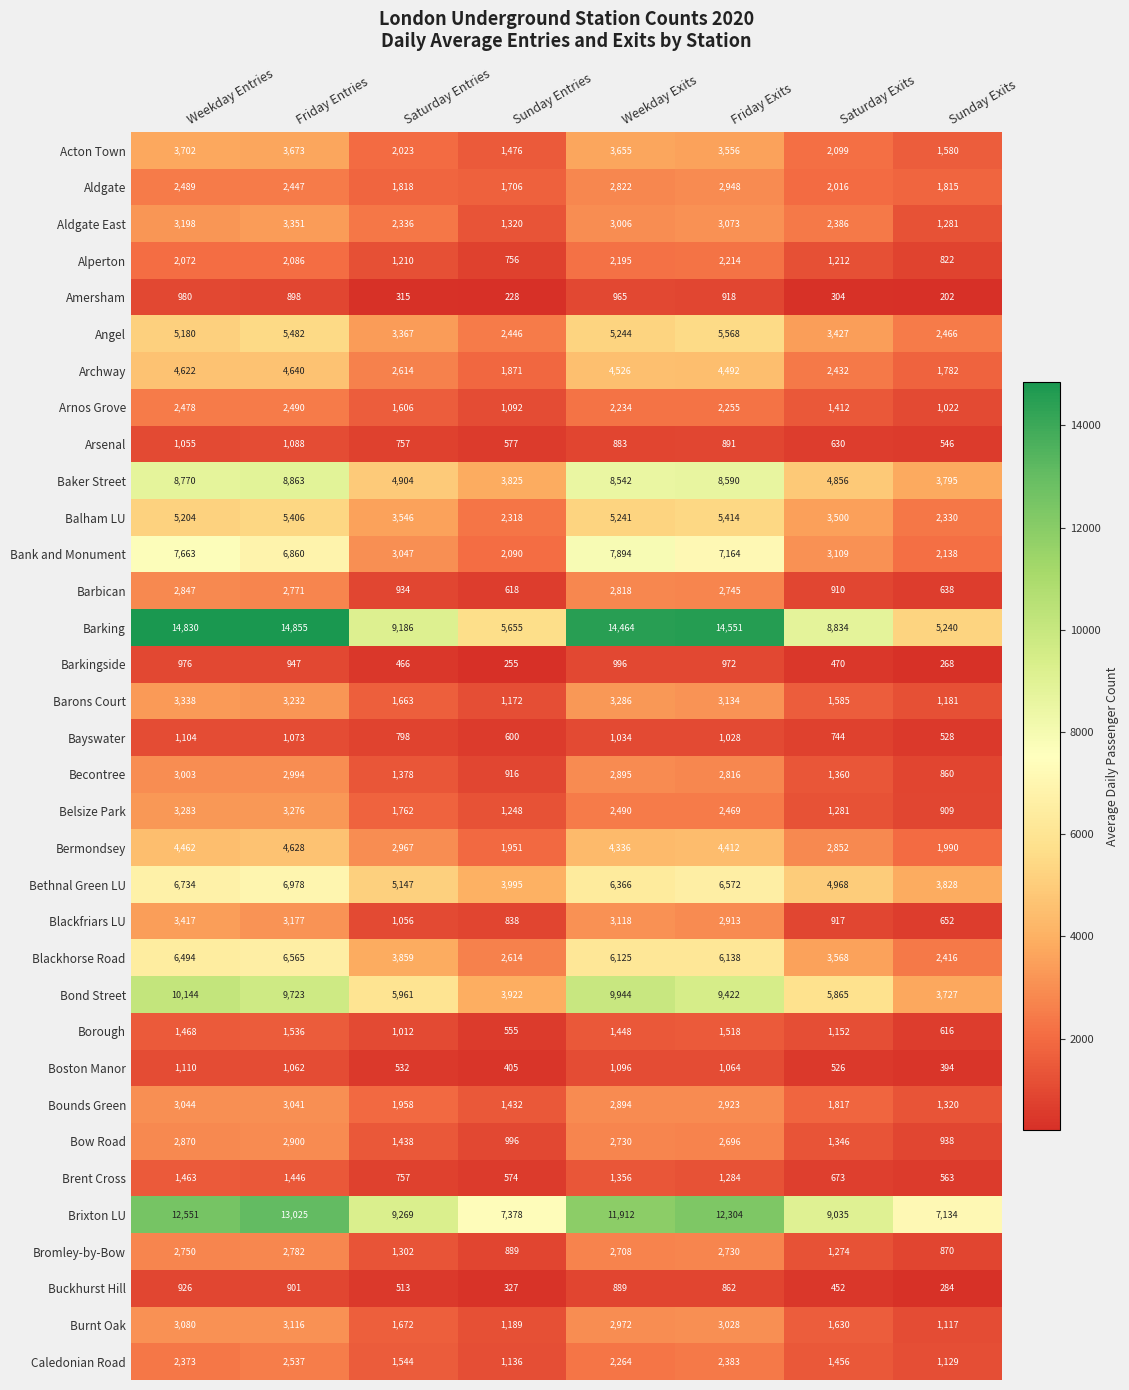

True or false: Arsenal has a value of 757 at Saturday Entries.

True